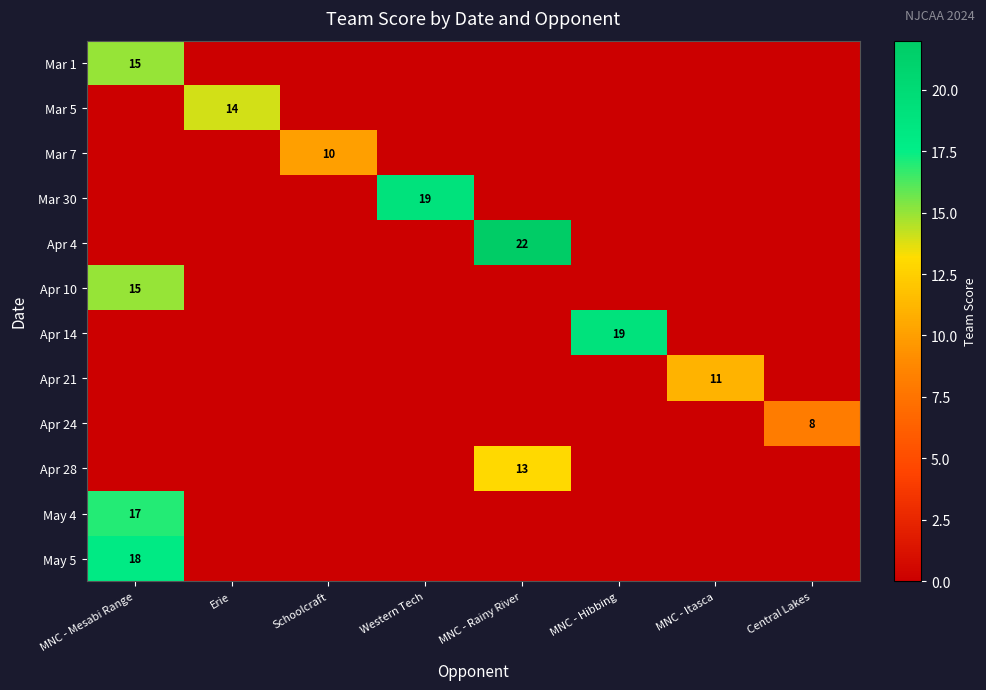

Reading right to left, what are all the values shown in this chart?

row_0: 0	0	0	0	0	0	0	15
row_1: 0	0	0	0	0	0	14	0
row_2: 0	0	0	0	0	10	0	0
row_3: 0	0	0	0	19	0	0	0
row_4: 0	0	0	22	0	0	0	0
row_5: 0	0	0	0	0	0	0	15
row_6: 0	0	19	0	0	0	0	0
row_7: 0	11	0	0	0	0	0	0
row_8: 8	0	0	0	0	0	0	0
row_9: 0	0	0	13	0	0	0	0
row_10: 0	0	0	0	0	0	0	17
row_11: 0	0	0	0	0	0	0	18